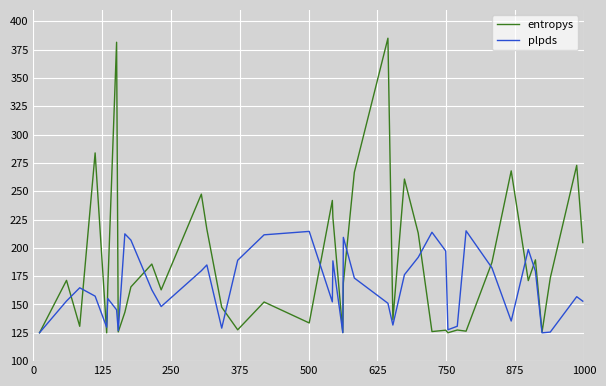

Which series has the widest spread of values?

entropys